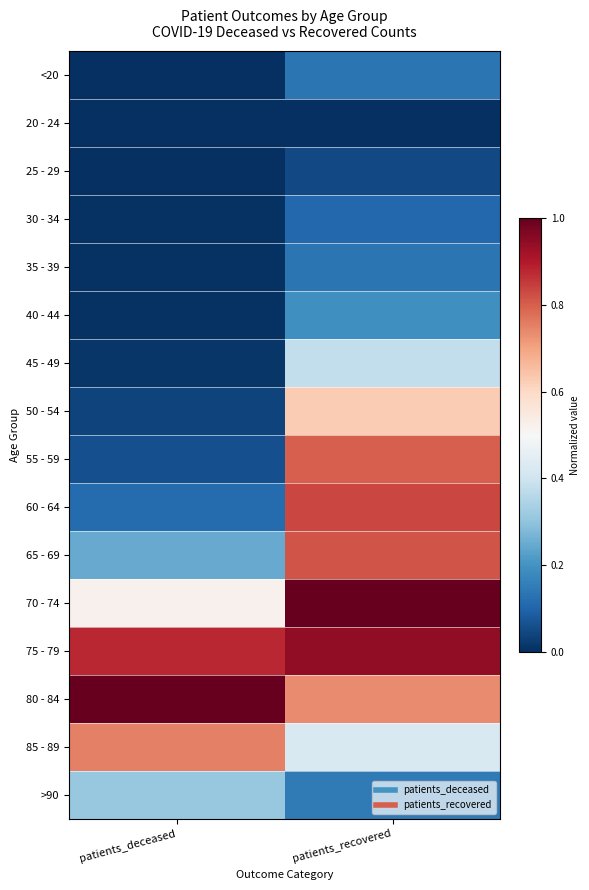

Reading right to left, extract all data points from this chart.

<20: patients_recovered=0.1	patients_deceased=0.0
20 - 24: patients_recovered=0.0	patients_deceased=0.0
25 - 29: patients_recovered=0.1	patients_deceased=0.0
30 - 34: patients_recovered=0.1	patients_deceased=0.0
35 - 39: patients_recovered=0.1	patients_deceased=0.0
40 - 44: patients_recovered=0.2	patients_deceased=0.0
45 - 49: patients_recovered=0.4	patients_deceased=0.0
50 - 54: patients_recovered=0.6	patients_deceased=0.0
55 - 59: patients_recovered=0.8	patients_deceased=0.1
60 - 64: patients_recovered=0.8	patients_deceased=0.1
65 - 69: patients_recovered=0.8	patients_deceased=0.2
70 - 74: patients_recovered=1.0	patients_deceased=0.5
75 - 79: patients_recovered=0.9	patients_deceased=0.9
80 - 84: patients_recovered=0.7	patients_deceased=1.0
85 - 89: patients_recovered=0.4	patients_deceased=0.8
>90: patients_recovered=0.1	patients_deceased=0.3